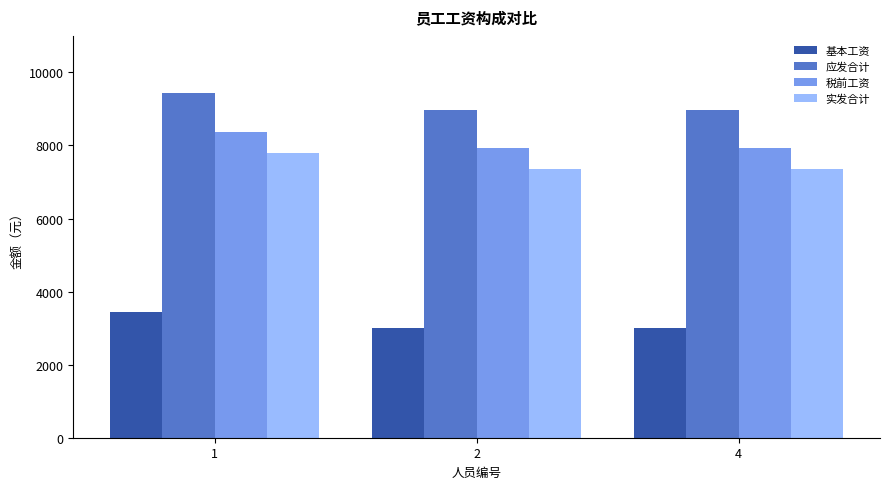

How many bars are there in each group?

4